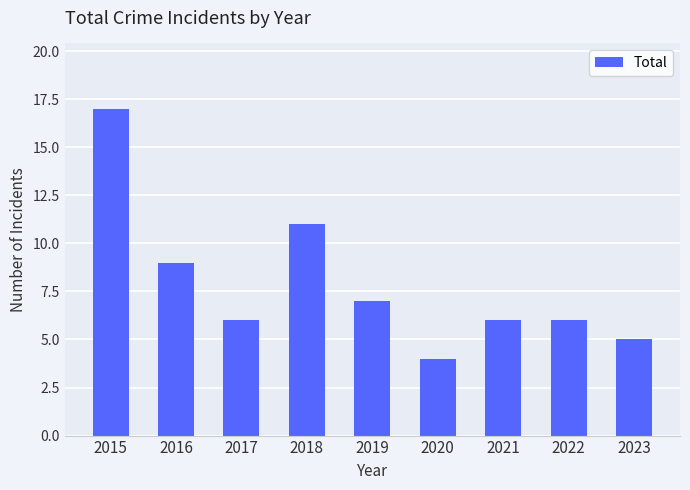

Reading left to right, list all the values displayed in this chart.

17	9	6	11	7	4	6	6	5